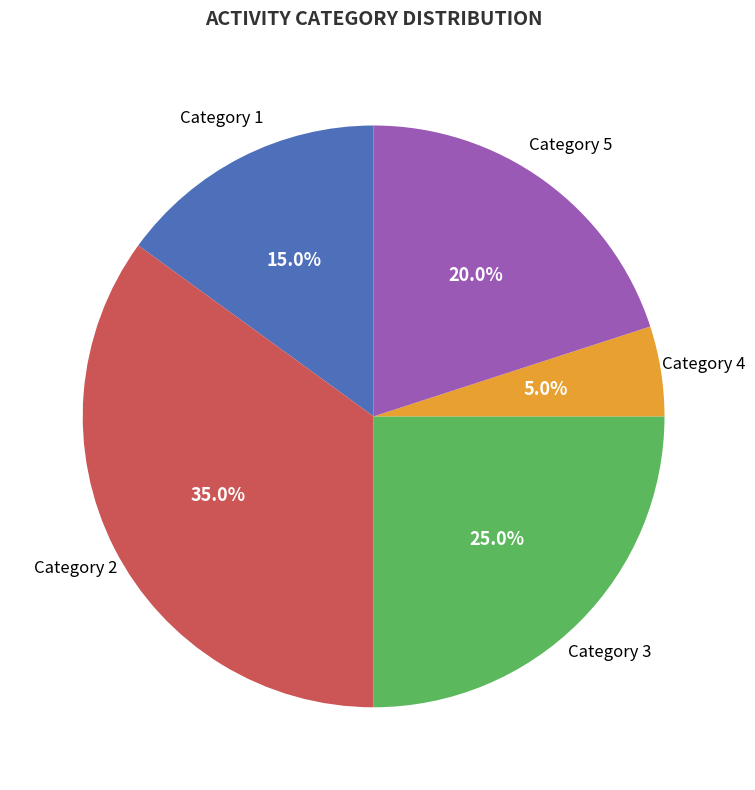

Combined, do Category 3 and Category 5 account for over 50%?

No